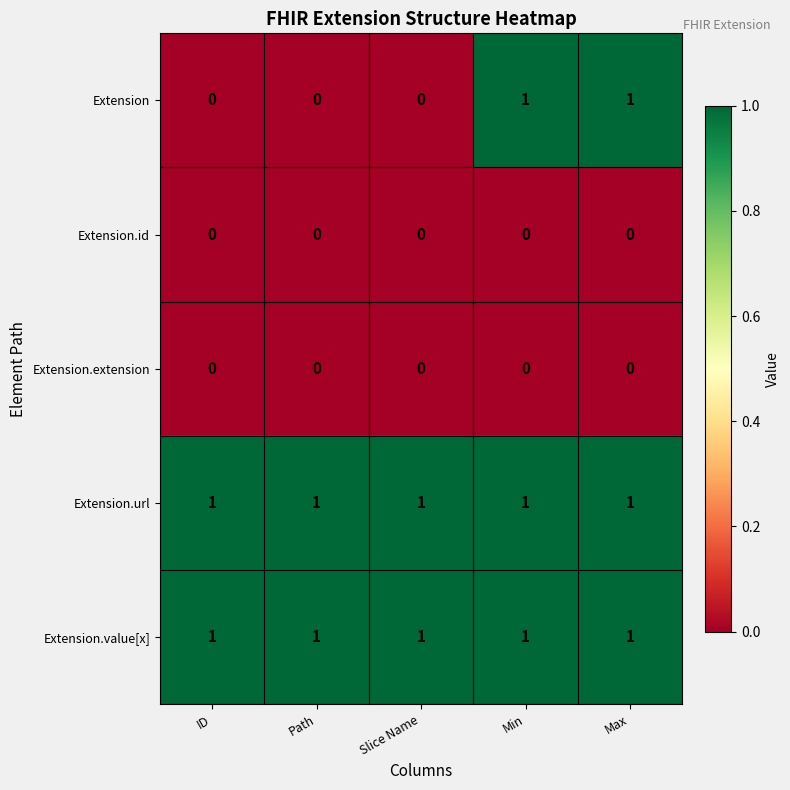

What is the total value across all series at Path?

2